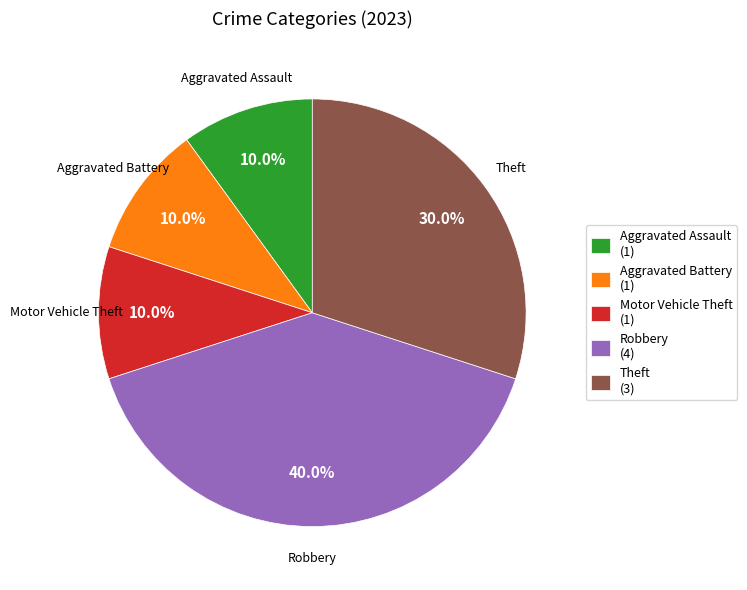

Is there a majority slice in this chart?

No